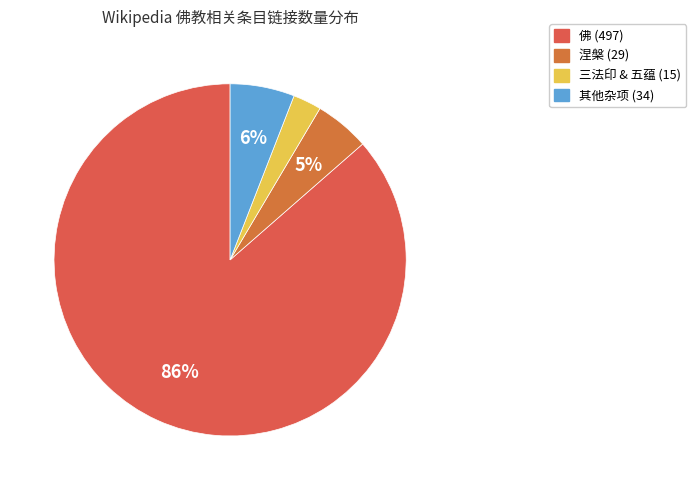

How many slices are in this pie chart?

4